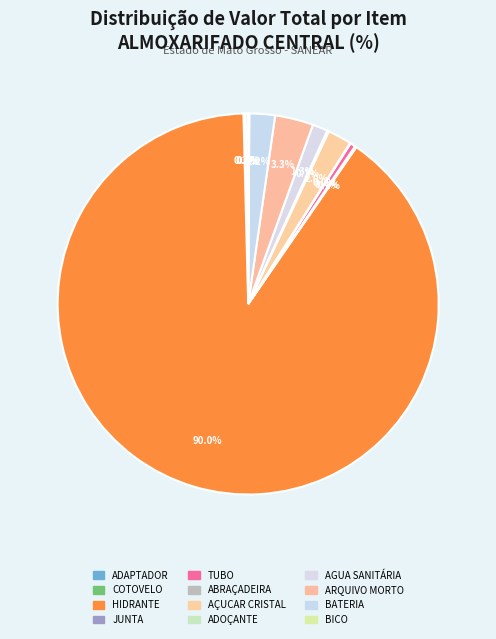

To the nearest percent, what is the average slice percentage?

8%